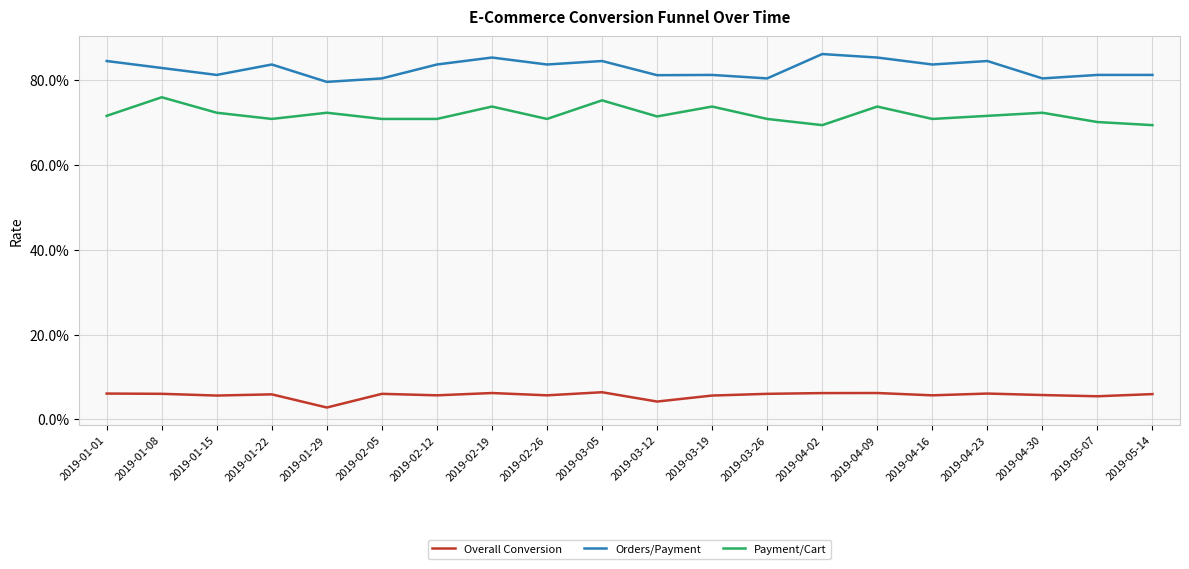

What is the sum of the Overall Conversion values at 2019-04-23 and 2019-04-16?

0.1